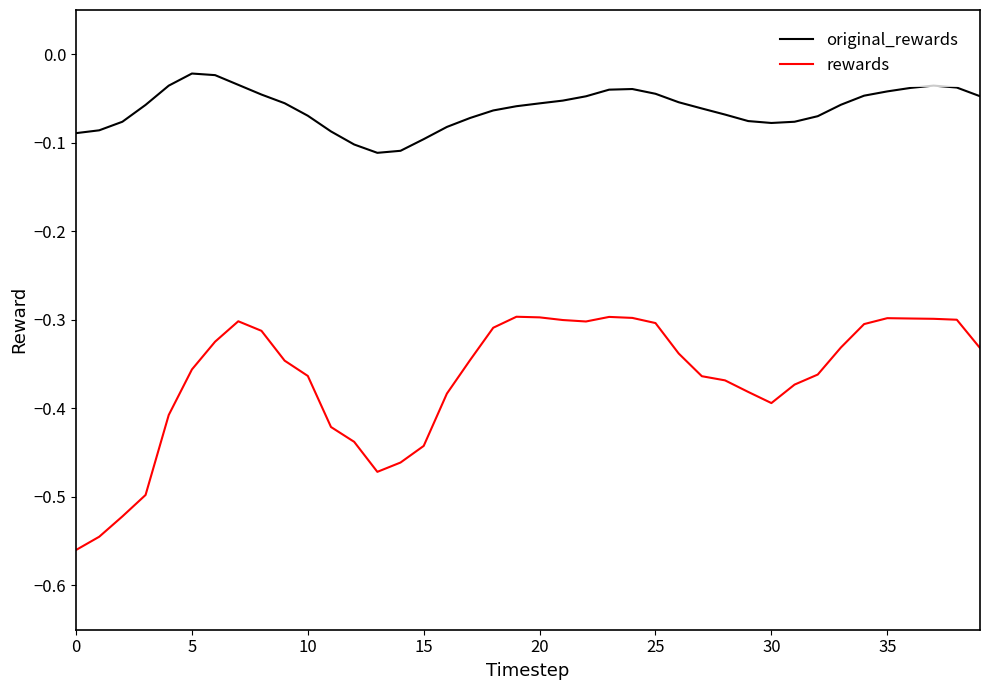

What is the difference between the maximum and minimum values in the rewards series?

0.3